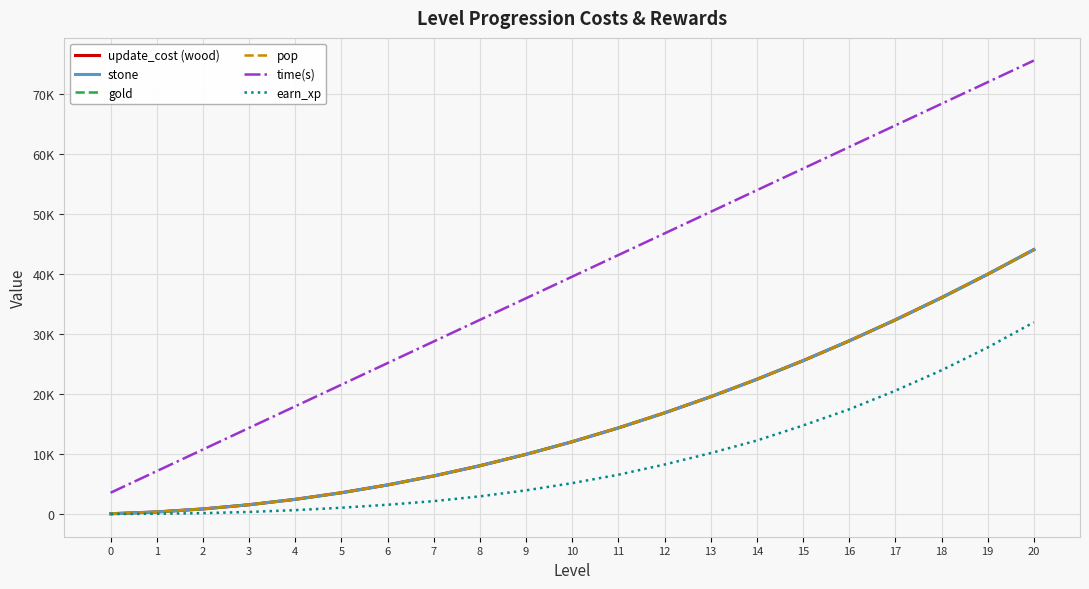

True or false: stone and gold cross at least once.

False